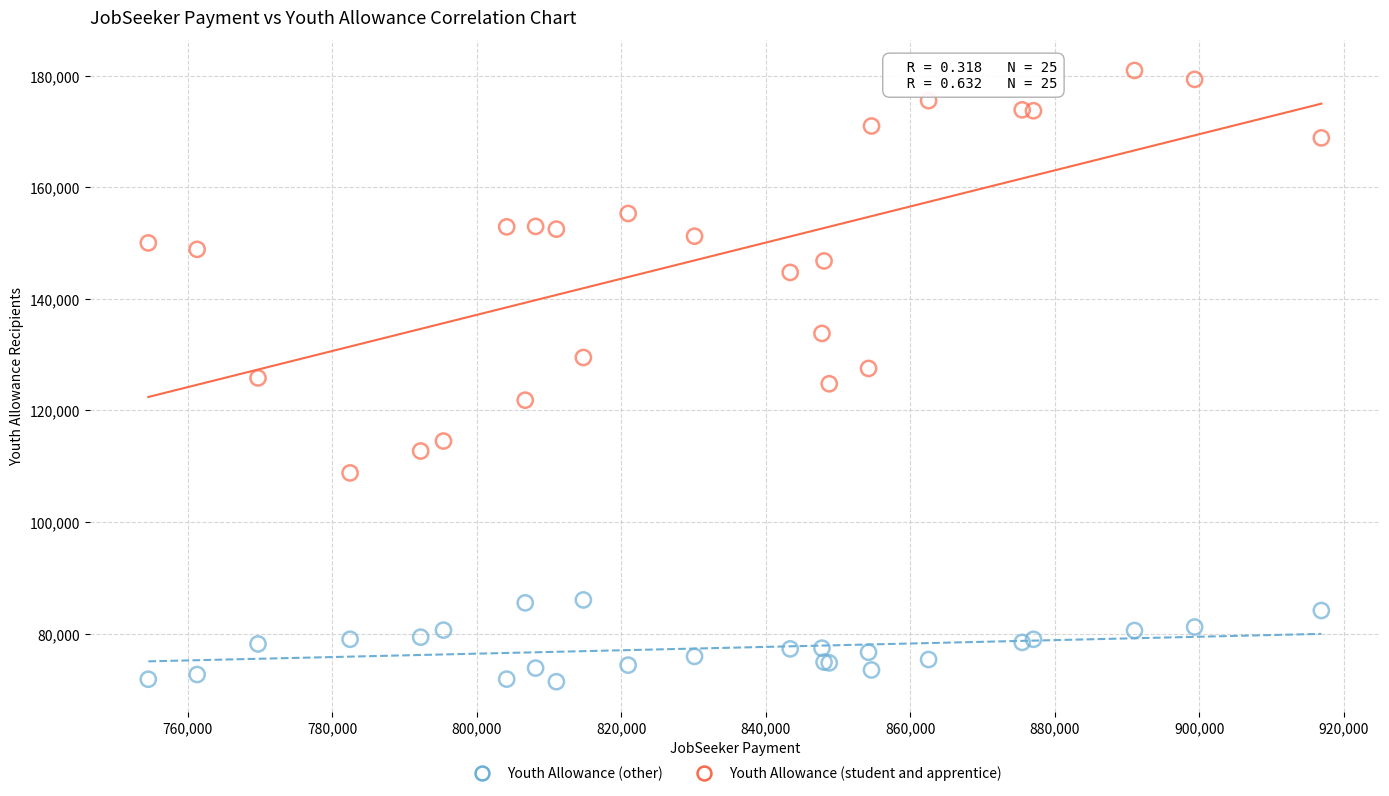

Which series contains the highest Y value?

Youth Allowance (student and apprentice)